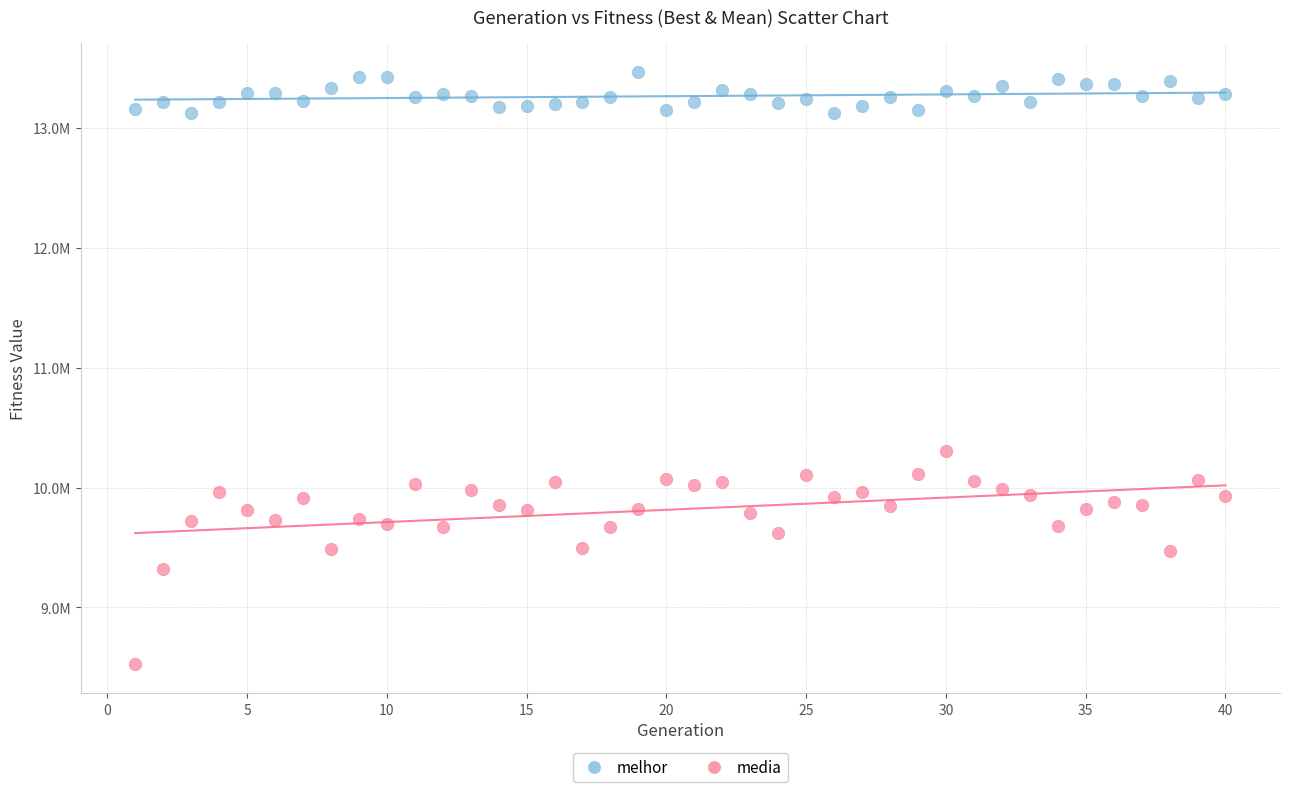

Which series contains the highest Y value?

melhor